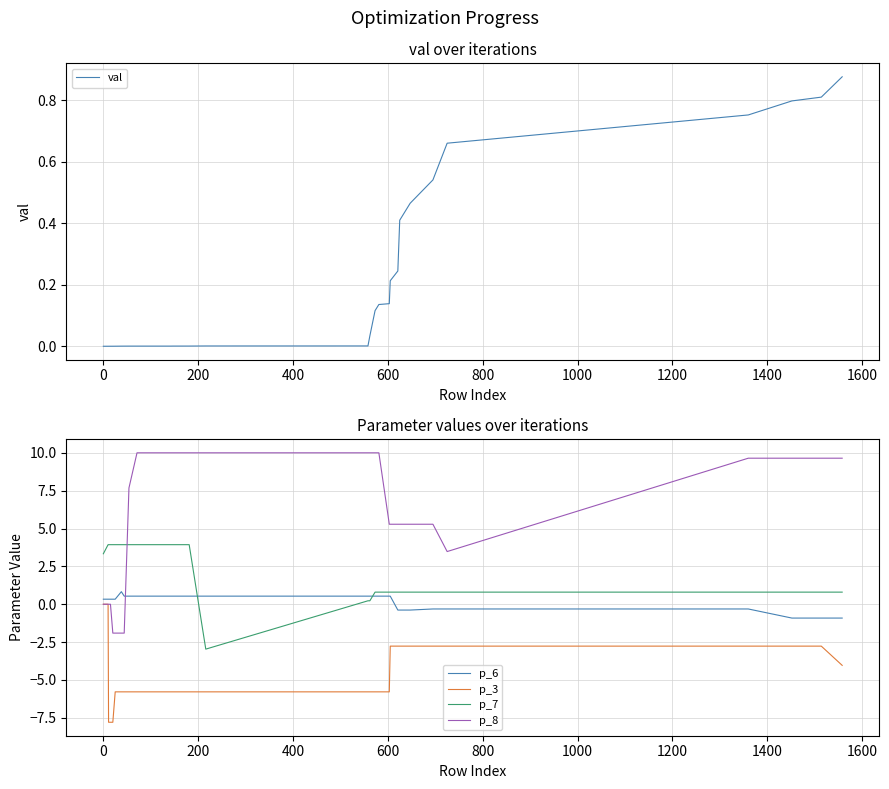

What is the average value of the p_6 series?

0.2